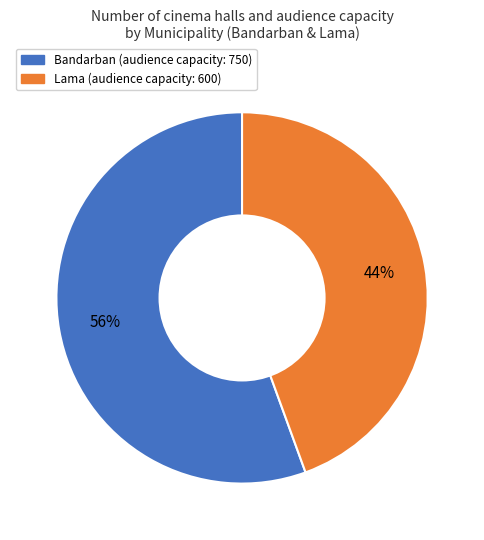

Which has a higher value, Bandarban or Lama?

Bandarban